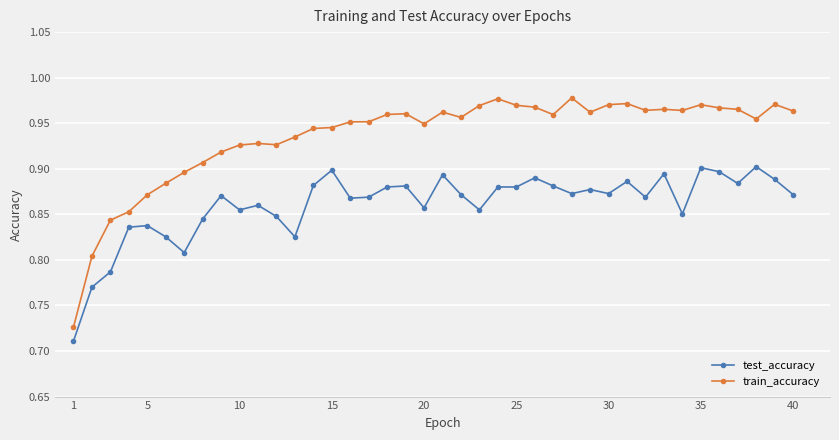

True or false: train_accuracy and test_accuracy intersect in this chart.

False